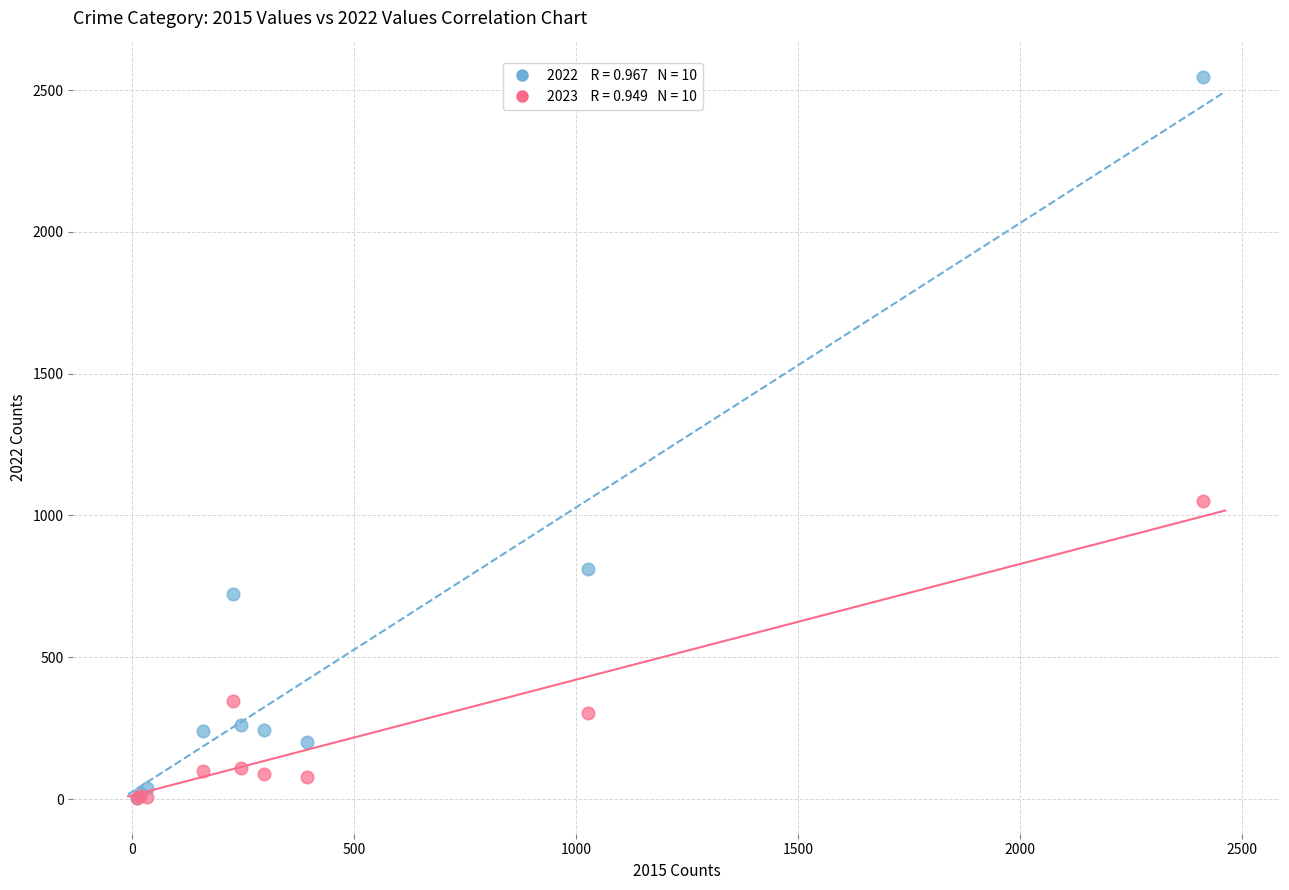

Across all series, what Y value is closest to 1276?

1050